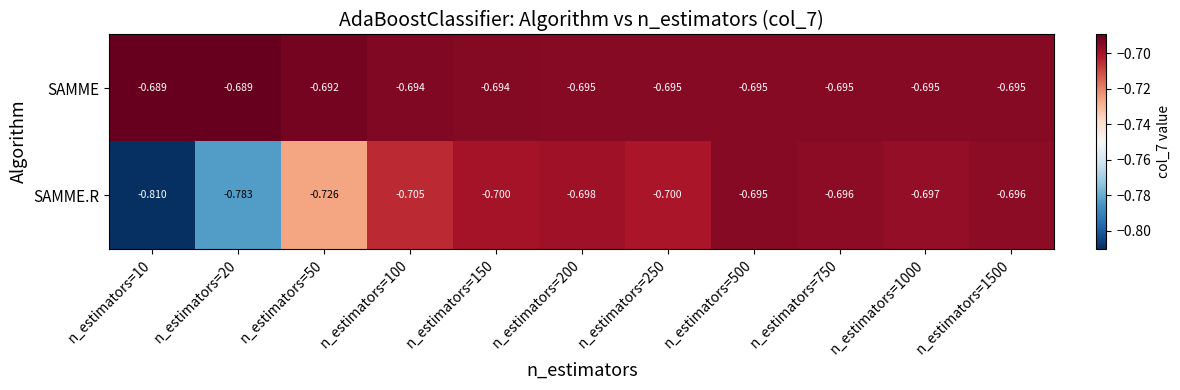

Which series changed the most between n_estimators=20 and n_estimators=1500?

SAMME.R